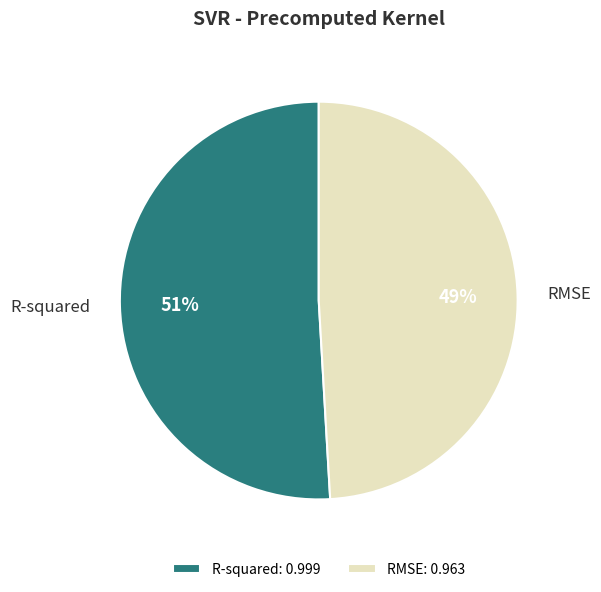

Do RMSE and R-squared together represent more than half of the pie?

Yes